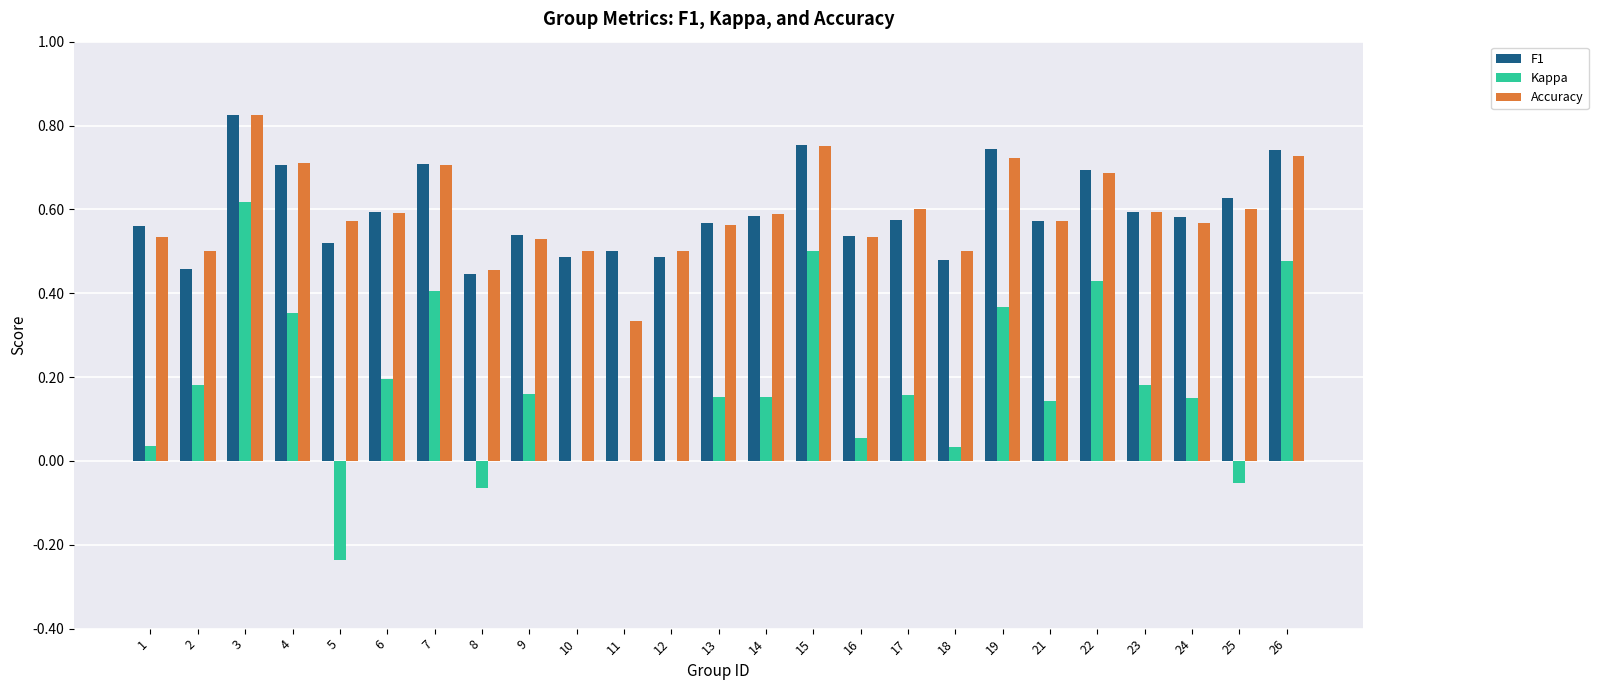

At which category is the sum across all series the highest?

3